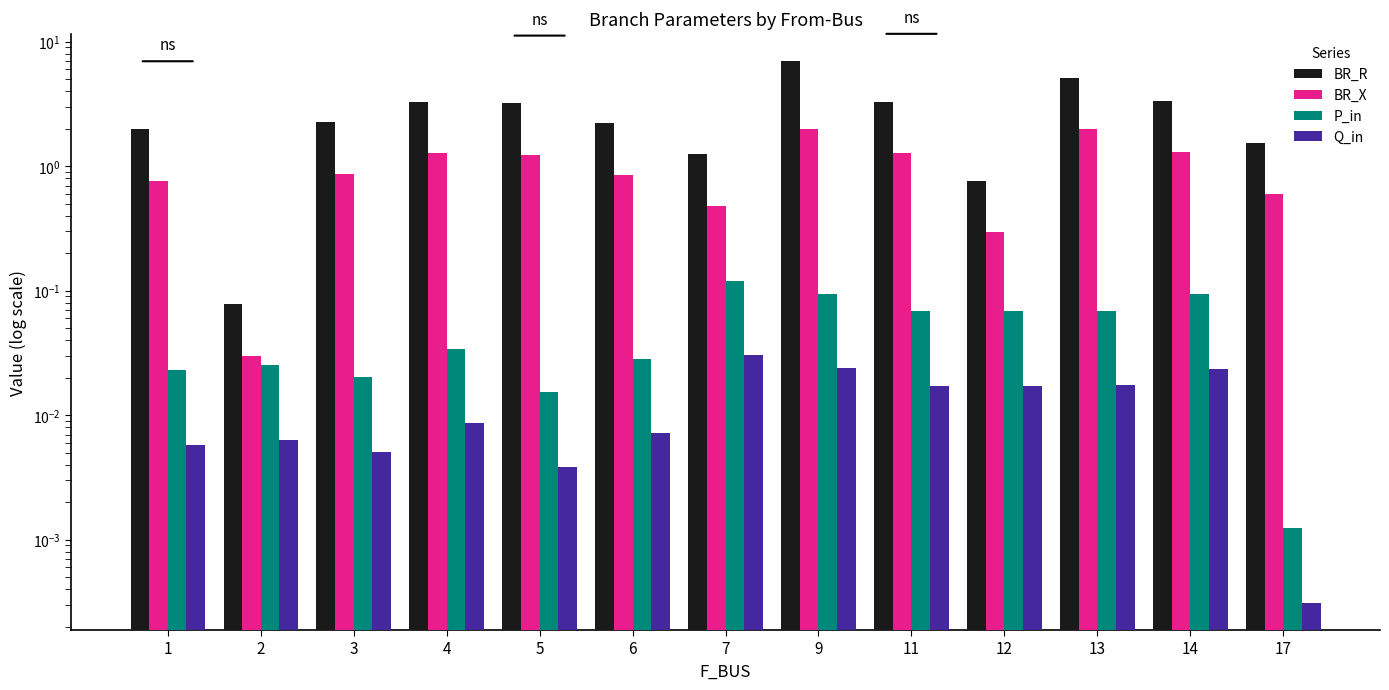

Is it true that BR_R equals 1.2 at 7?

True